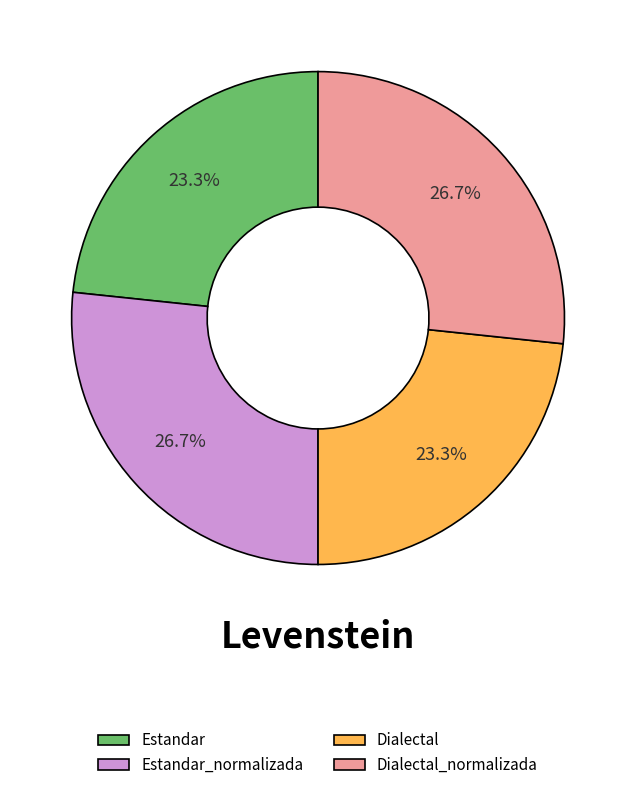

To the nearest percent, what portion does Dialectal represent?

23%